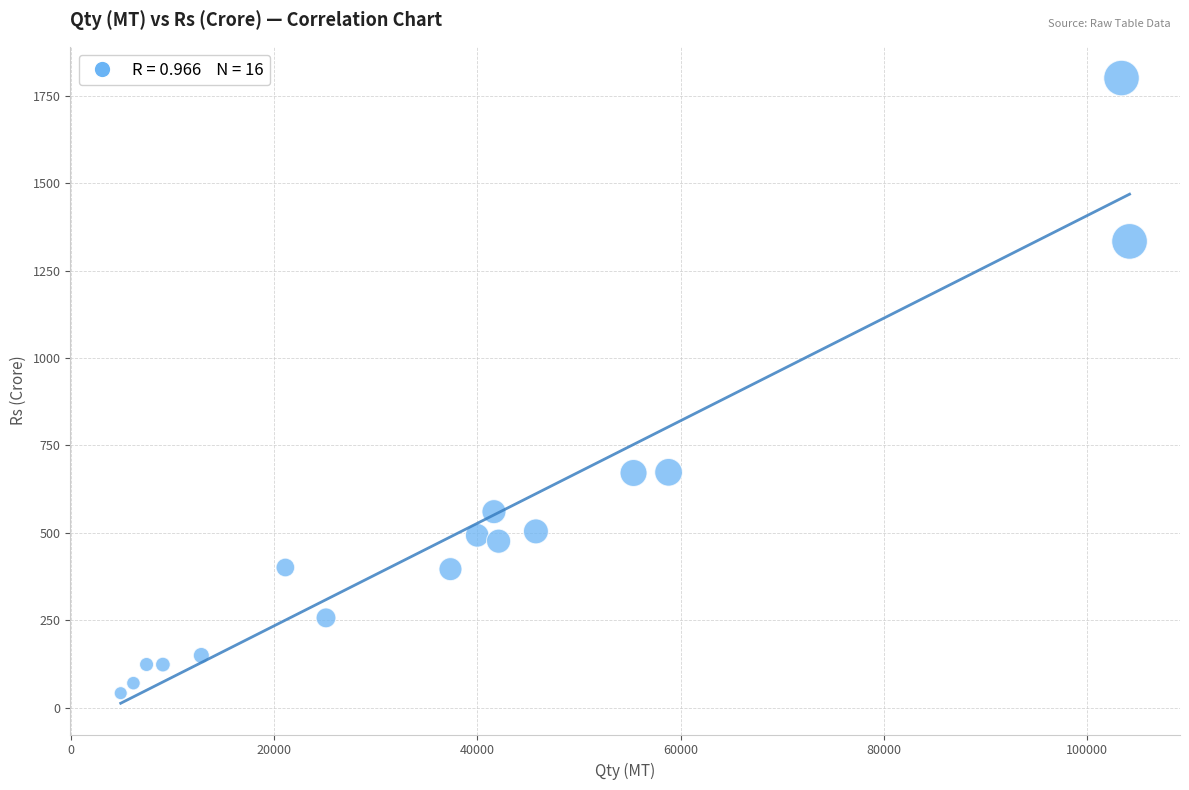

What is the range of X values (max minus min)?

99213.4